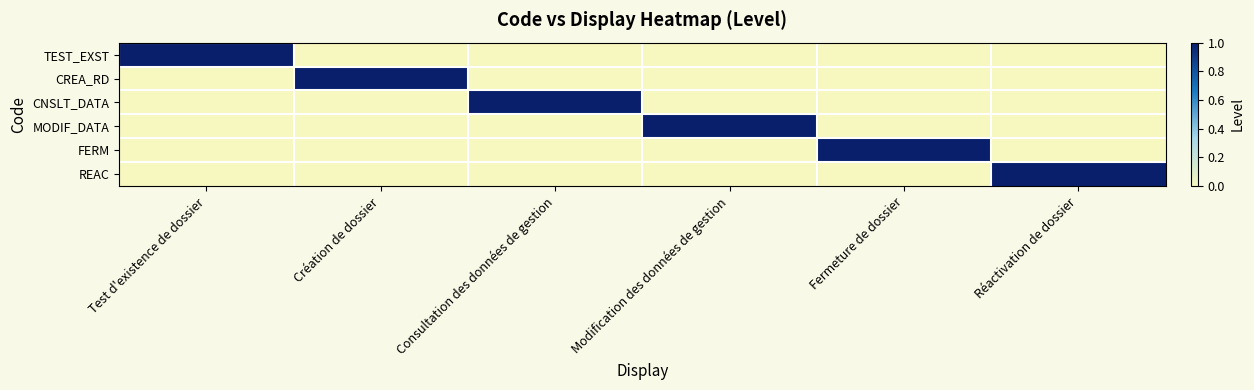

Which category has the highest value across all series?

Test d'existence de dossier